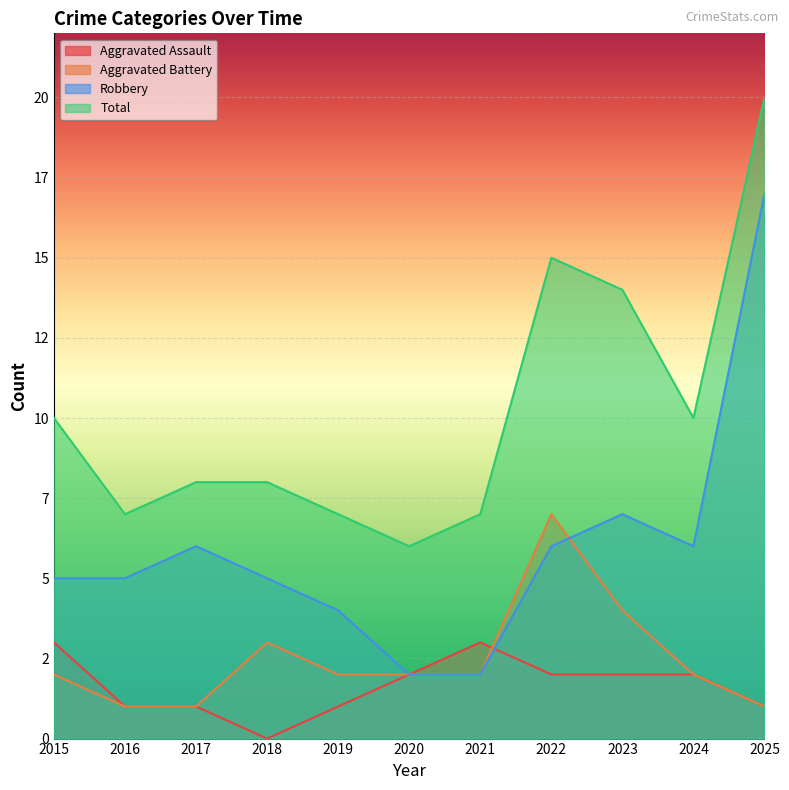

Read the Total value at 2024.

10